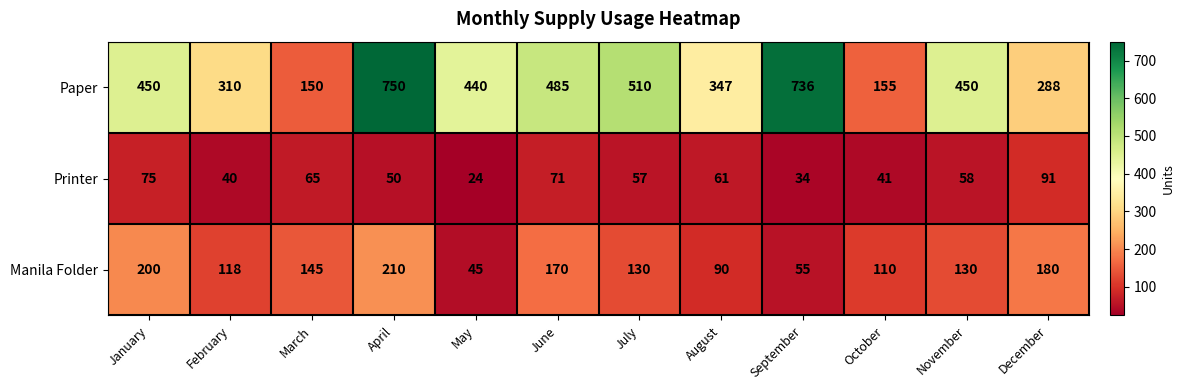

What is the total value across all series at November?

638